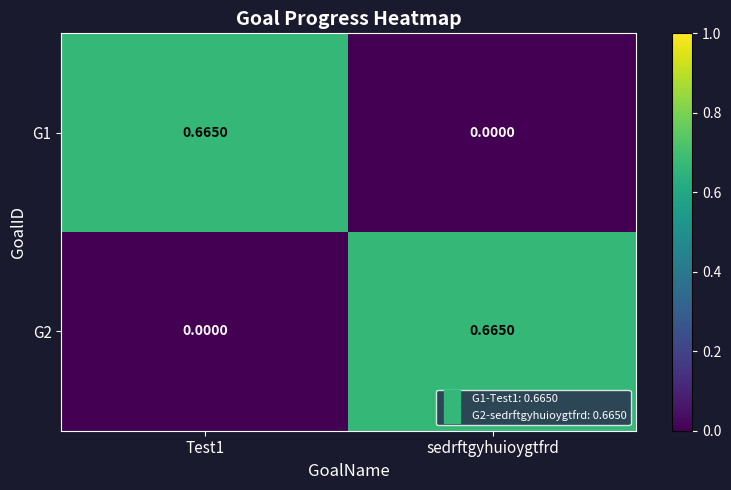

At which label is G1 closest to 0?

sedrftgyhuioygtfrd